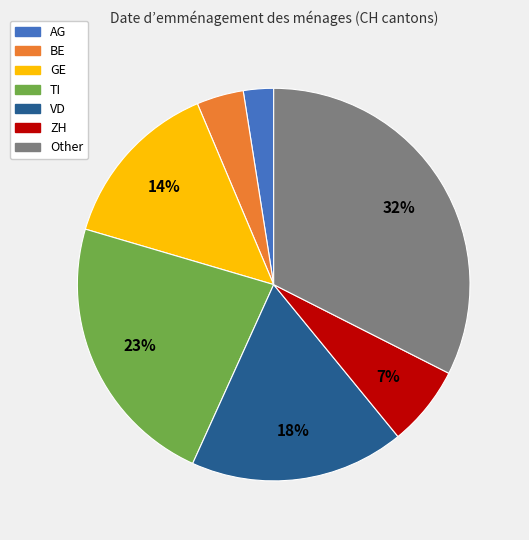

Which has a higher value, GE or Other?

Other